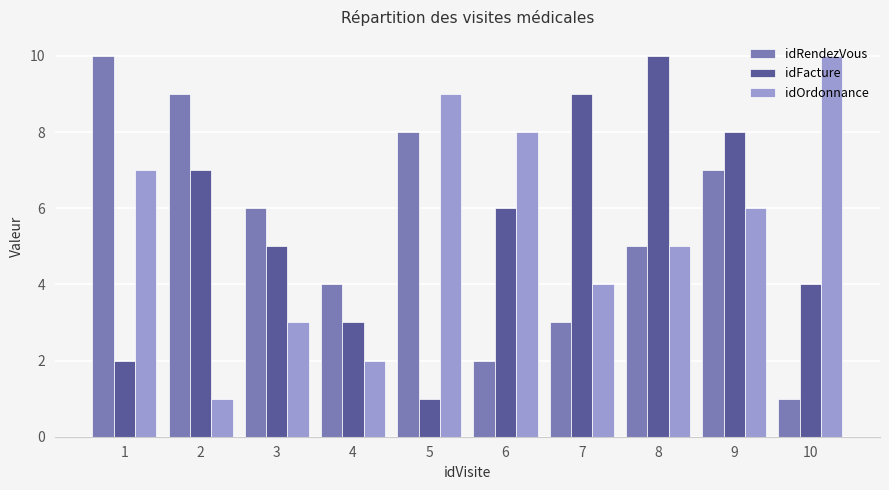

What is the value of the idFacture bar at the 8th from the left?

10